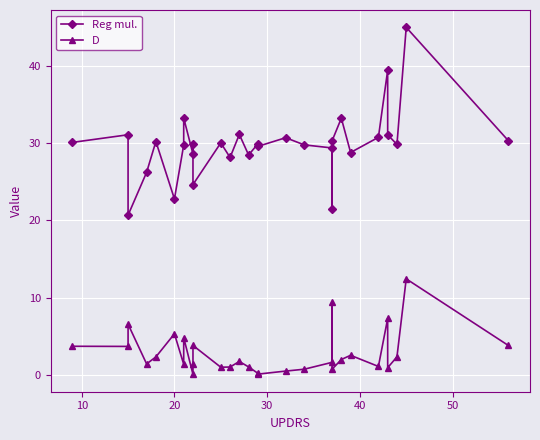

True or false: D has more than 2 points higher than both neighbors.

True